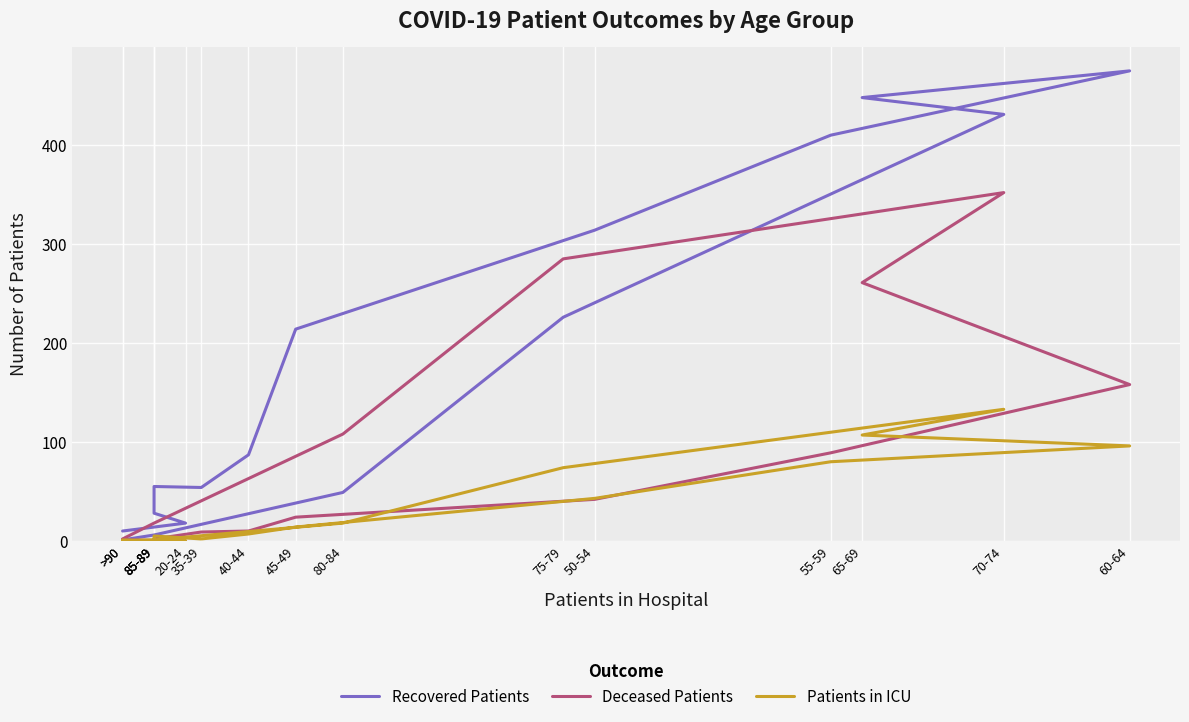

True or false: Patients in ICU has a value of 55 at 65-69.

False